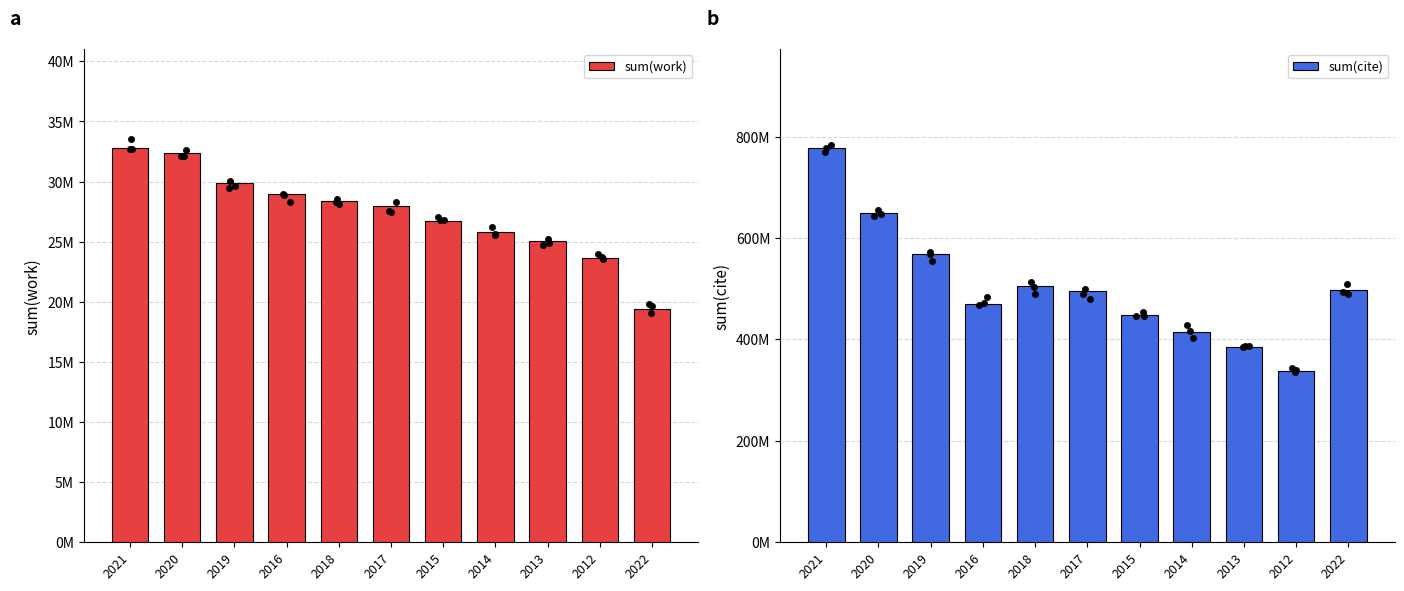

Is the value of sum(cite) at 2020 greater than the value of sum(work) at 2022?

Yes